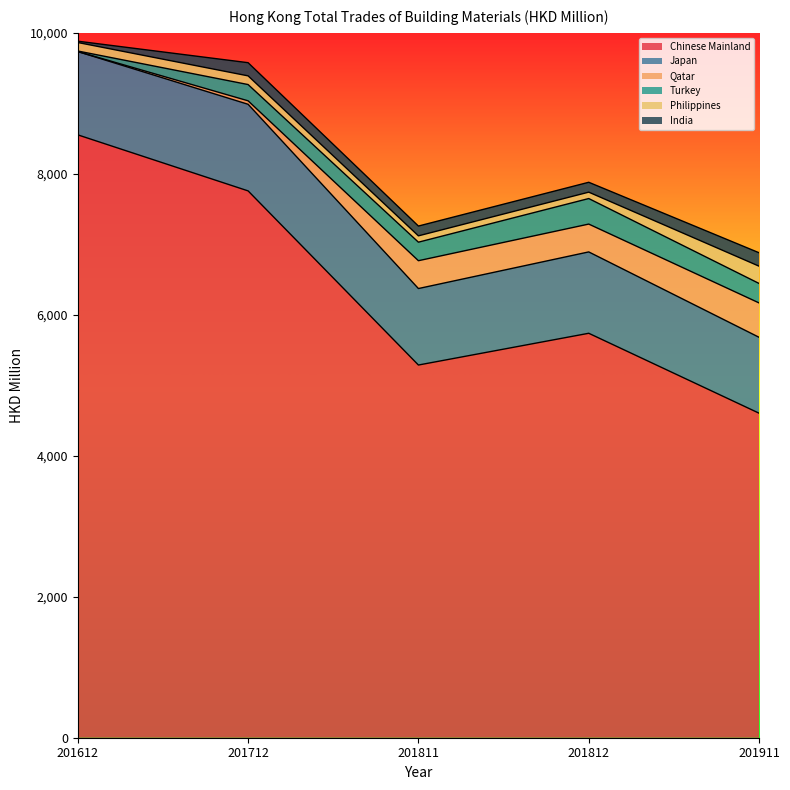

Reading left to right, extract all data points from this chart.

Chinese Mainland: 201612=8553.0	201712=7758.0	201811=5287.5	201812=5738.0	201911=4604.2
Japan: 201612=1181.5	201712=1228.7	201811=1085.1	201812=1154.2	201911=1076.9
Qatar: 201612=0.1	201712=49.3	201811=394.9	201812=394.9	201911=487.4
Turkey: 201612=7.8	201712=230.7	201811=262.9	201812=362.2	201911=276.3
Philippines: 201612=120.8	201712=123.3	201811=89.8	201812=90.7	201911=245.3
India: 201612=18.5	201712=186.8	201811=138.9	201812=140.1	201911=190.3